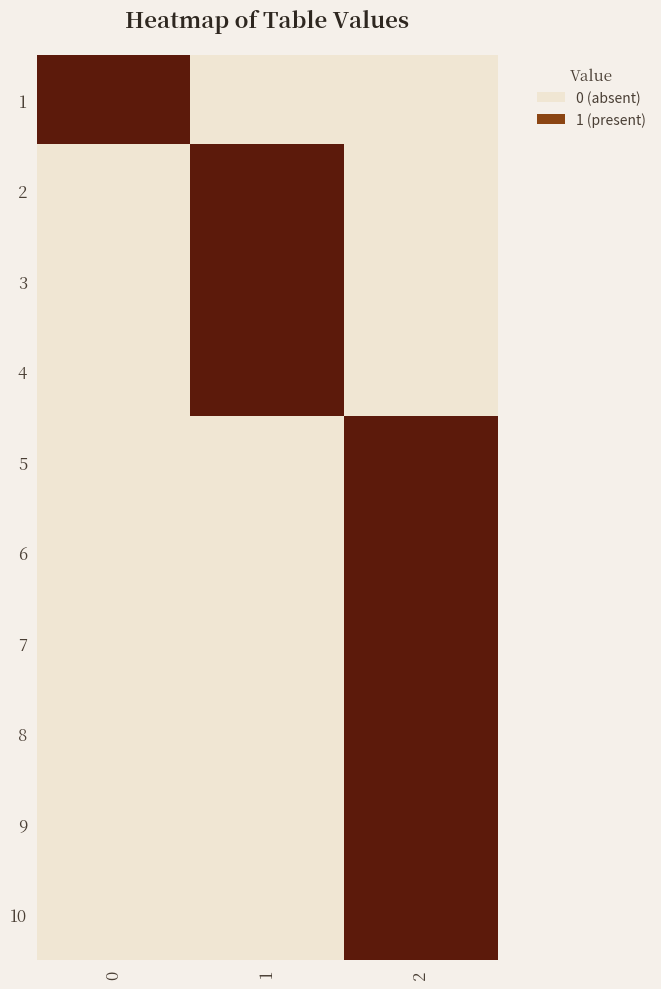

Which series changed the most between 1 and 2?

2